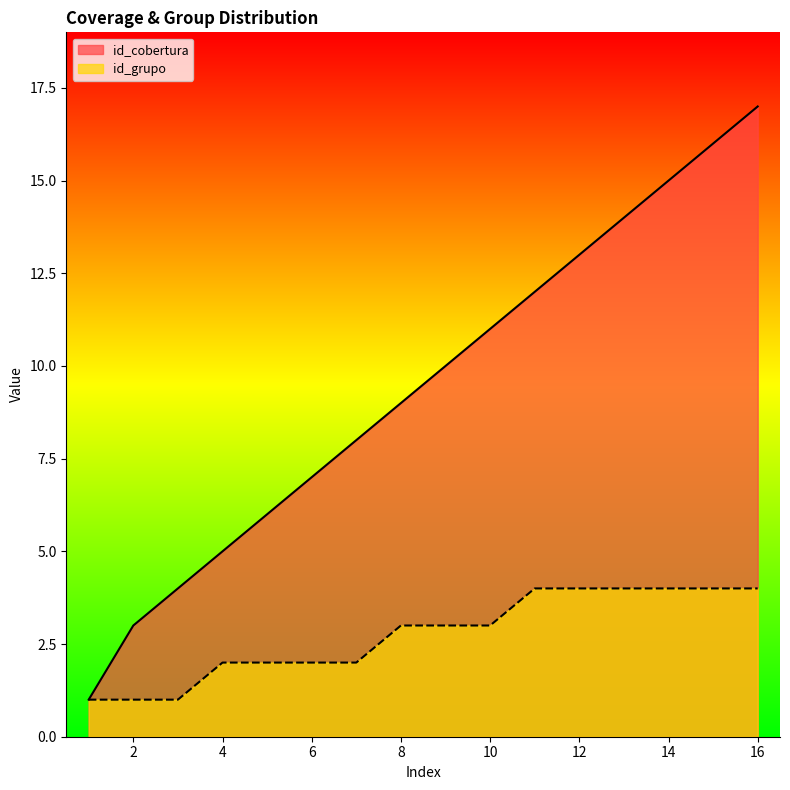

What is the sum of all id_grupo values?

44